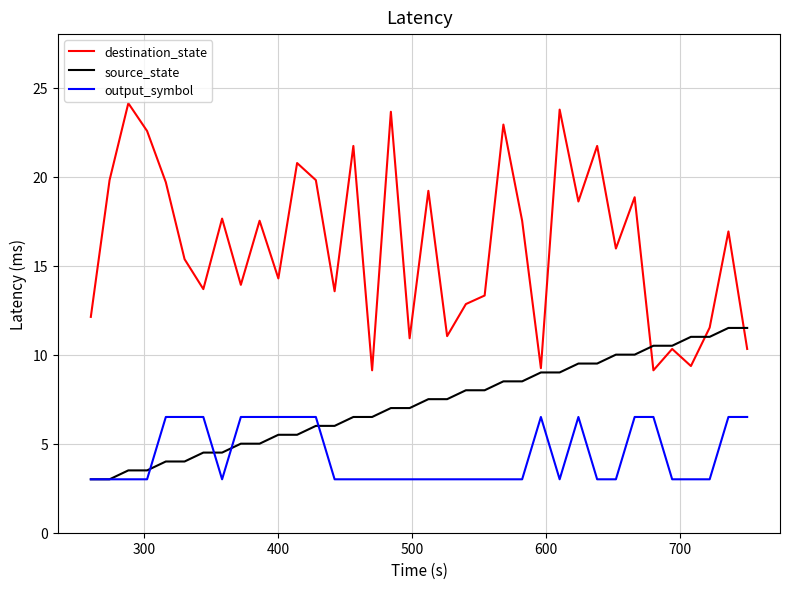

What is the maximum value shown in the chart?

24.1